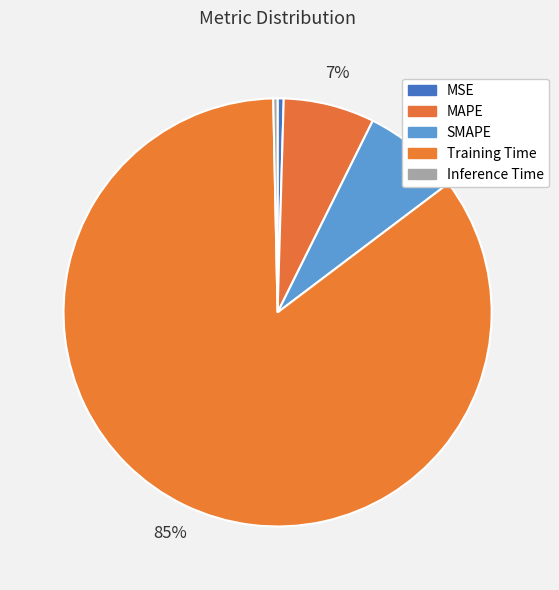

What portion of the pie excludes MAPE?

93.1%